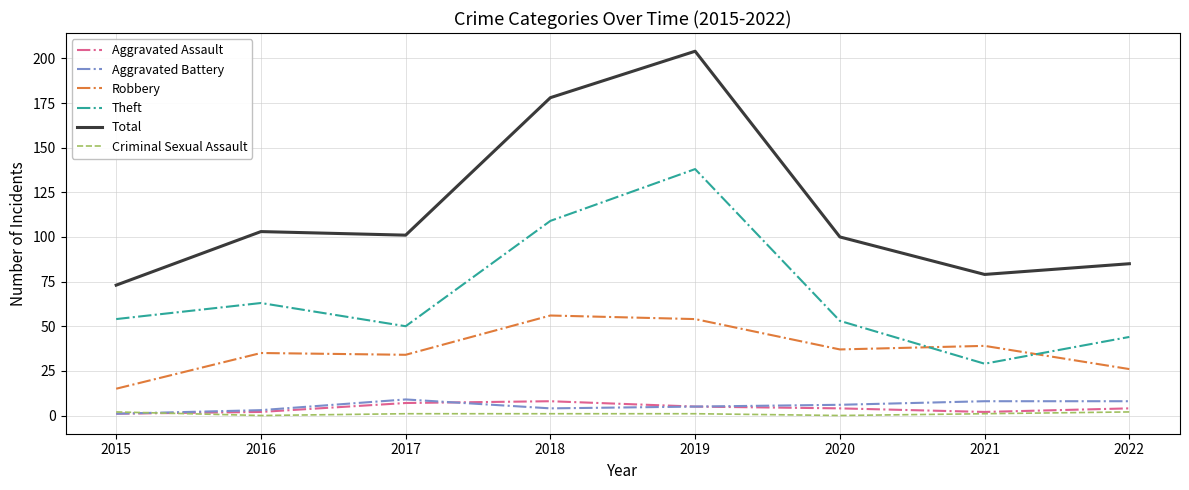

What is the difference between the Aggravated Assault values at 2015 and 2019?

4